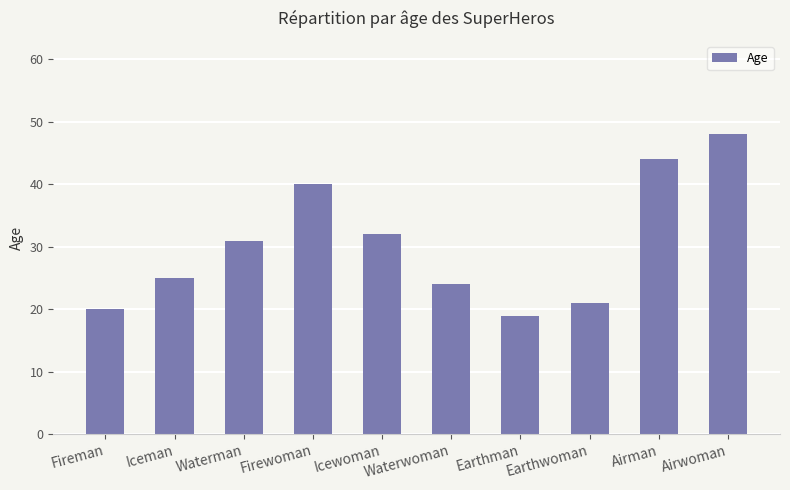

What is the sum of all values?

304